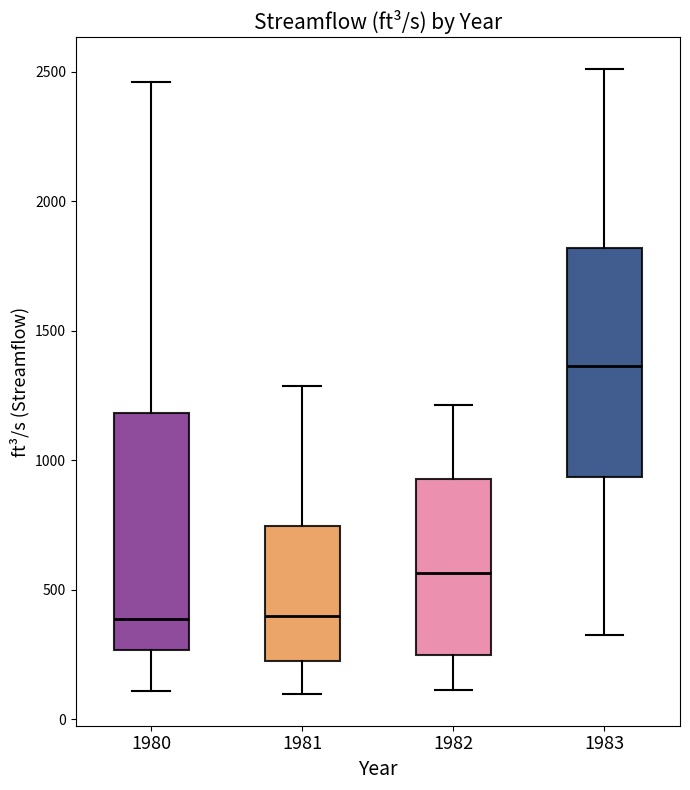

Reading left to right, read every box against the y-axis: the position of its median line, the range the box covers, and the ends of its whiskers. The values are not printed on the chart, so give them approximately, as read against the axis.

1980: median 400, box 250 to 1200, whiskers 100 to 2450
1981: median 400, box 200 to 750, whiskers 100 to 1300
1982: median 550, box 250 to 950, whiskers 100 to 1200
1983: median 1350, box 950 to 1800, whiskers 300 to 2500